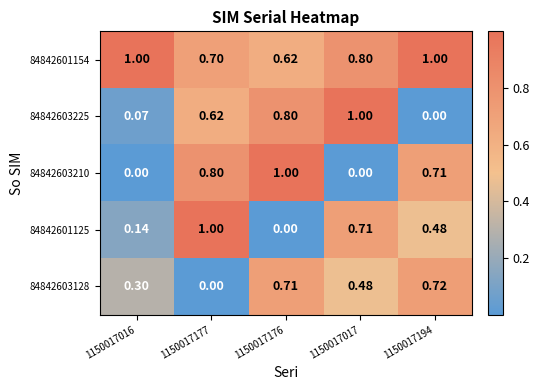

Is the value of 84842601125 at 1150017176 greater than the value of 84842601154 at 1150017177?

No